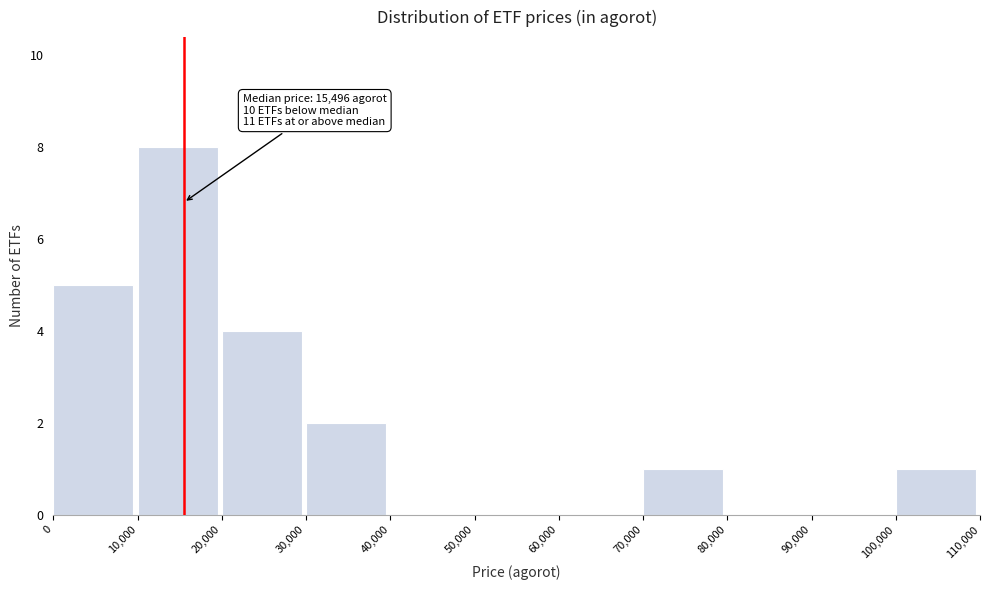

Over which range of the x-axis is the bar tallest?

10,000 to 20,000